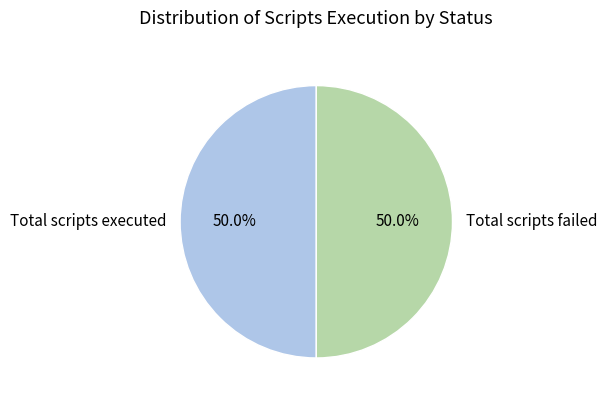

Do Total scripts failed and Total scripts executed together represent more than half of the pie?

Yes